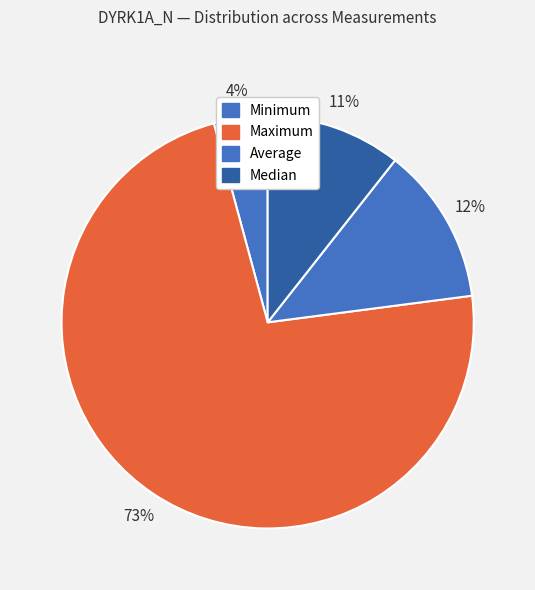

True or false: Maximum accounts for 73% of the total.

True